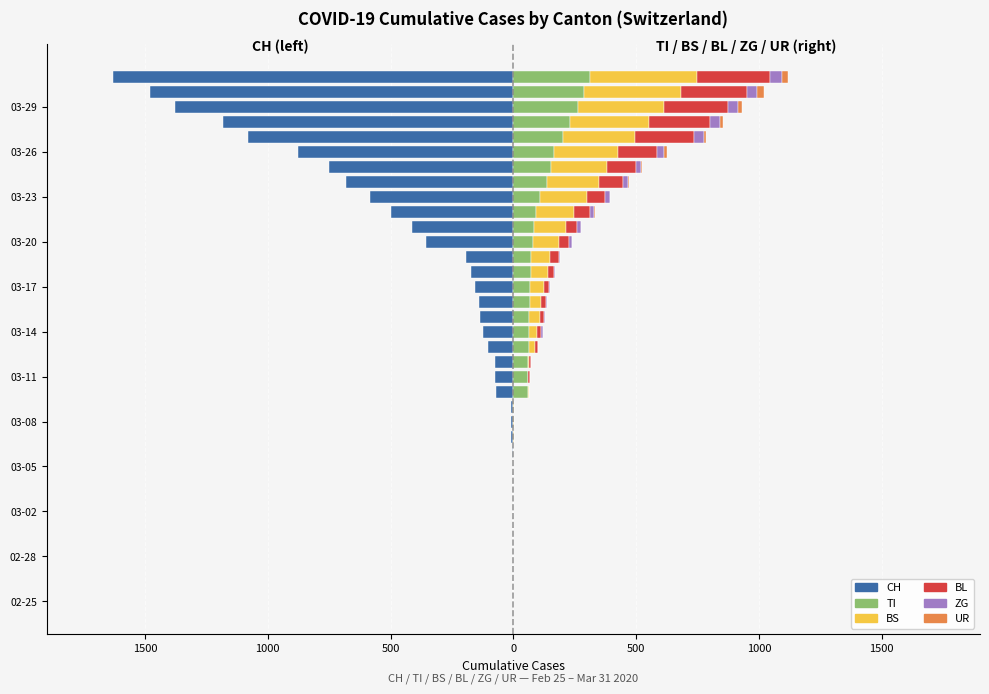

Is the value of BS at 9 greater than the value of BL at 29?

No